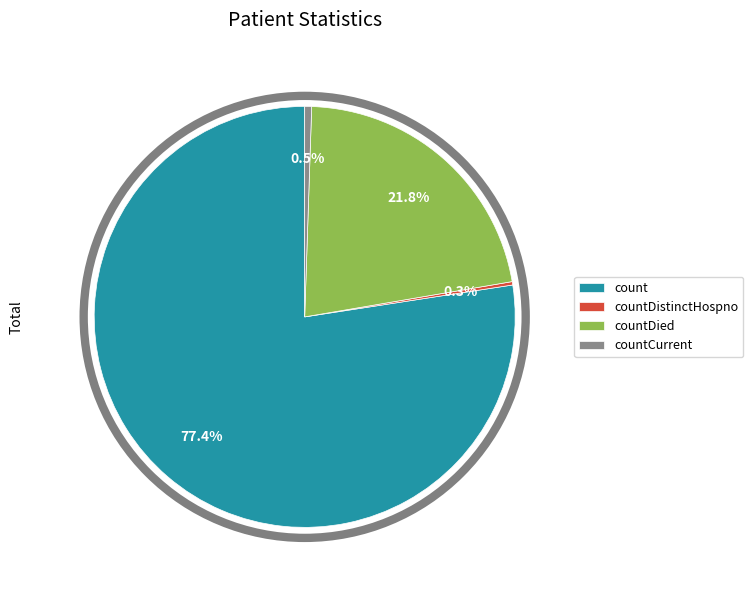

Which slice is the largest?

count